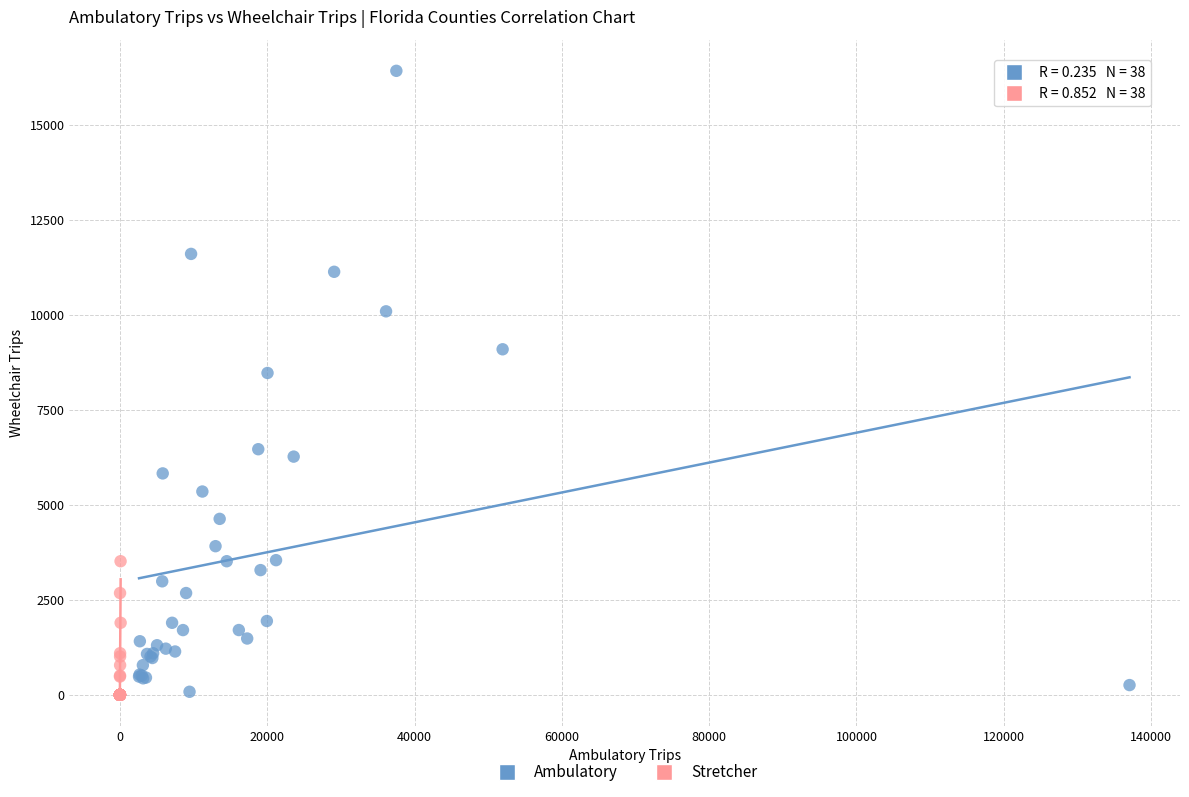

What are all the series names shown in the legend?

Ambulatory, Stretcher